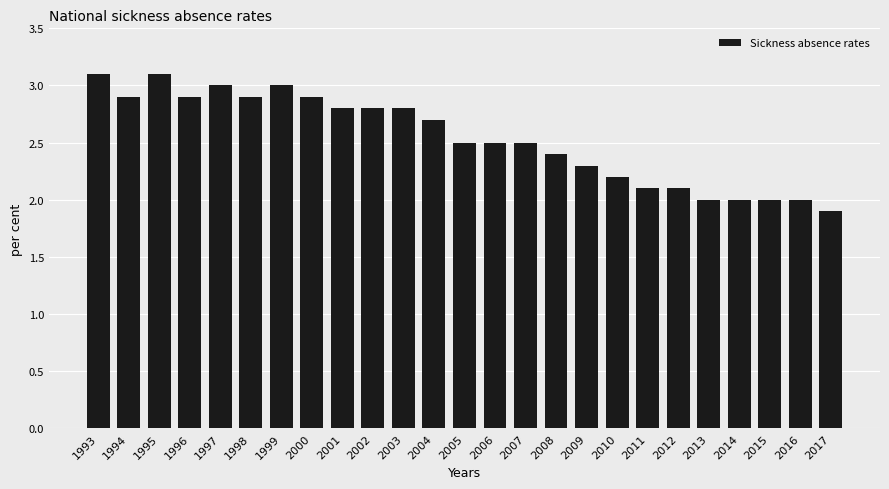

True or false: the data shows 2.0 at 2016.

True